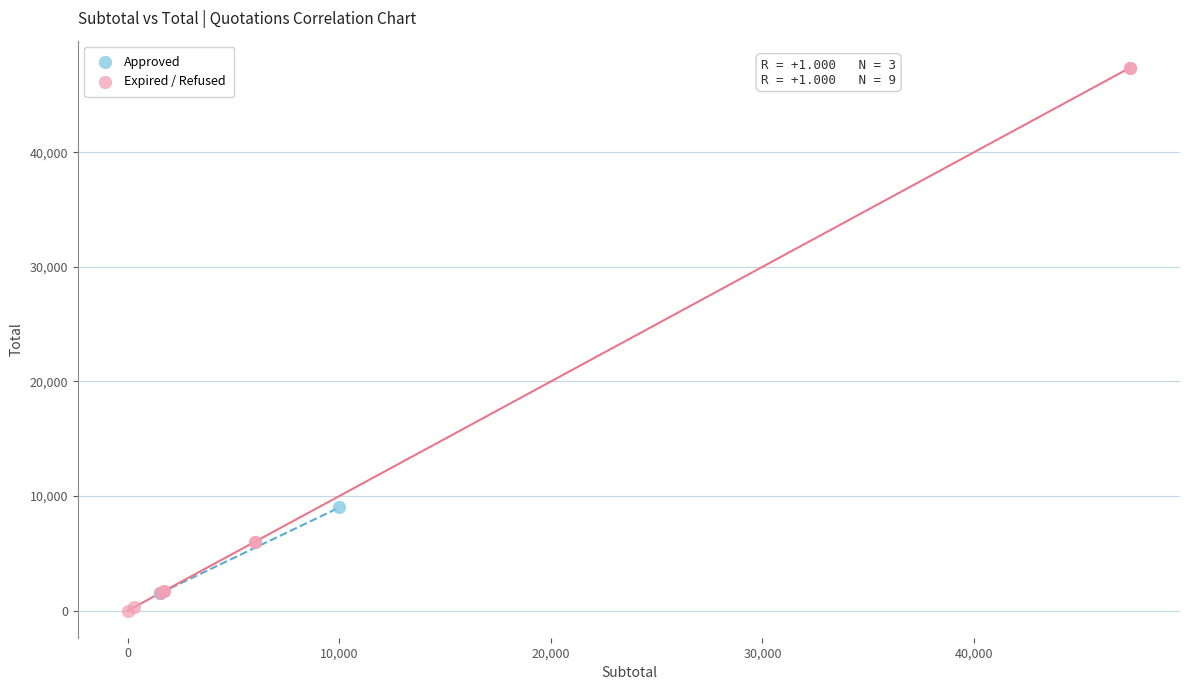

Which series has the largest Y range (max minus min)?

Expired / Refused